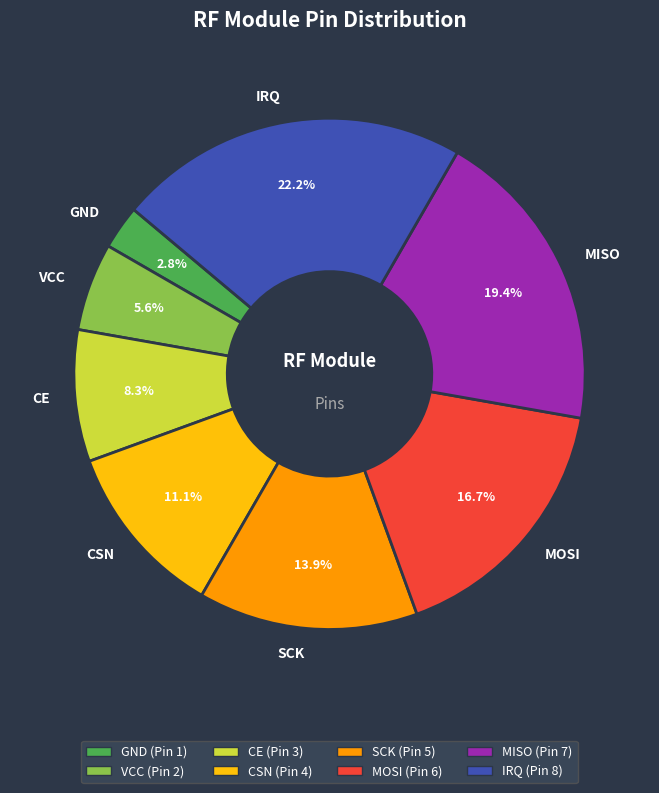

Which category has the smallest portion of the pie?

GND